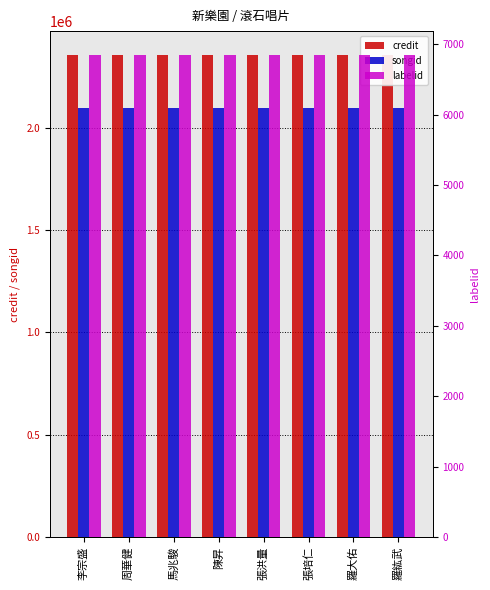

What is the maximum value for credit?

2353230